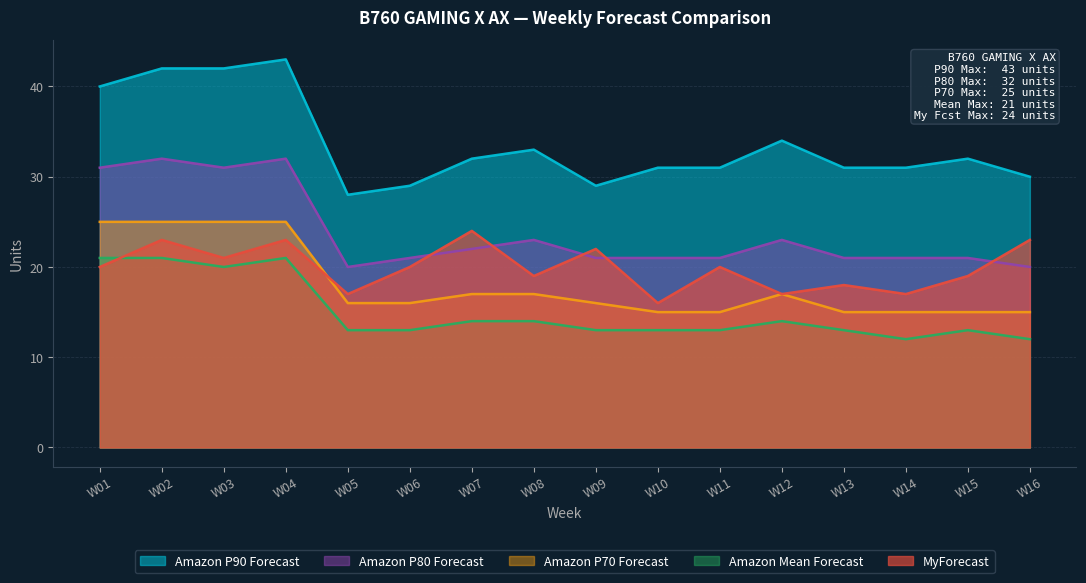

At how many categories does at least one series exceed 31?

8